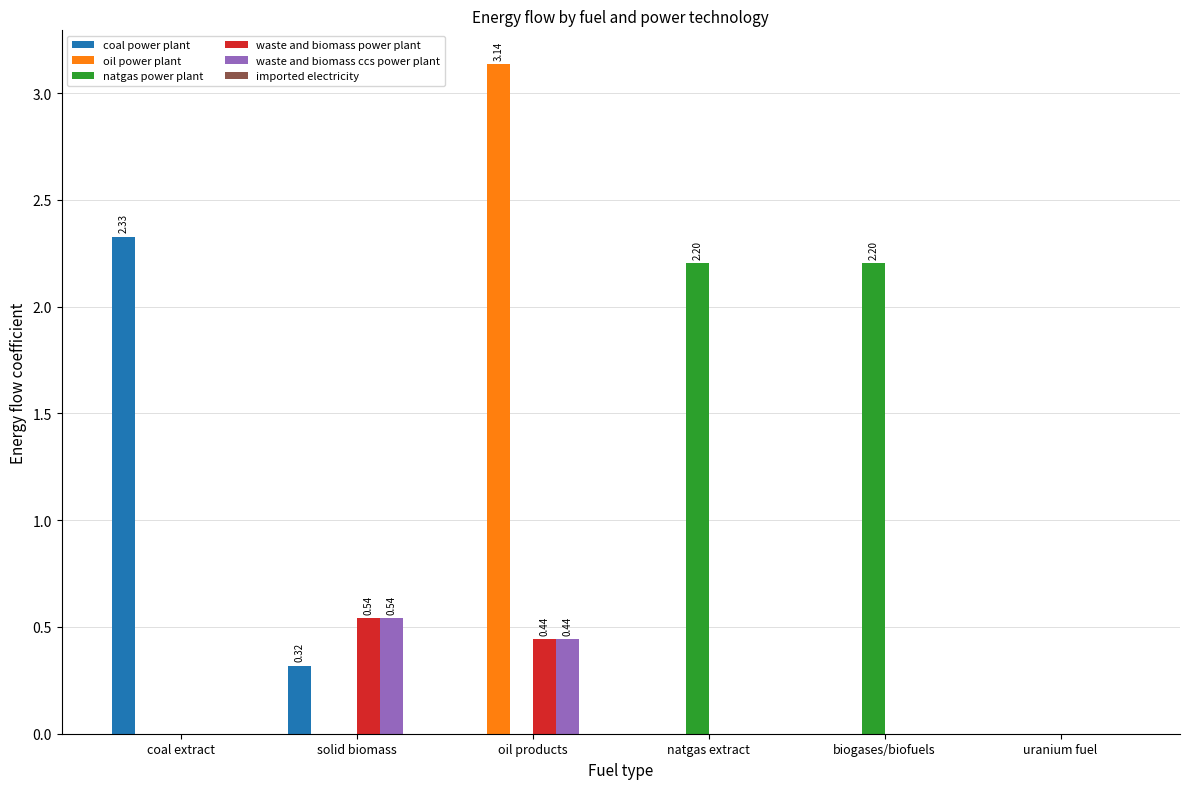

Which series changed the most between solid biomass and biogases/biofuels?

natgas power plant